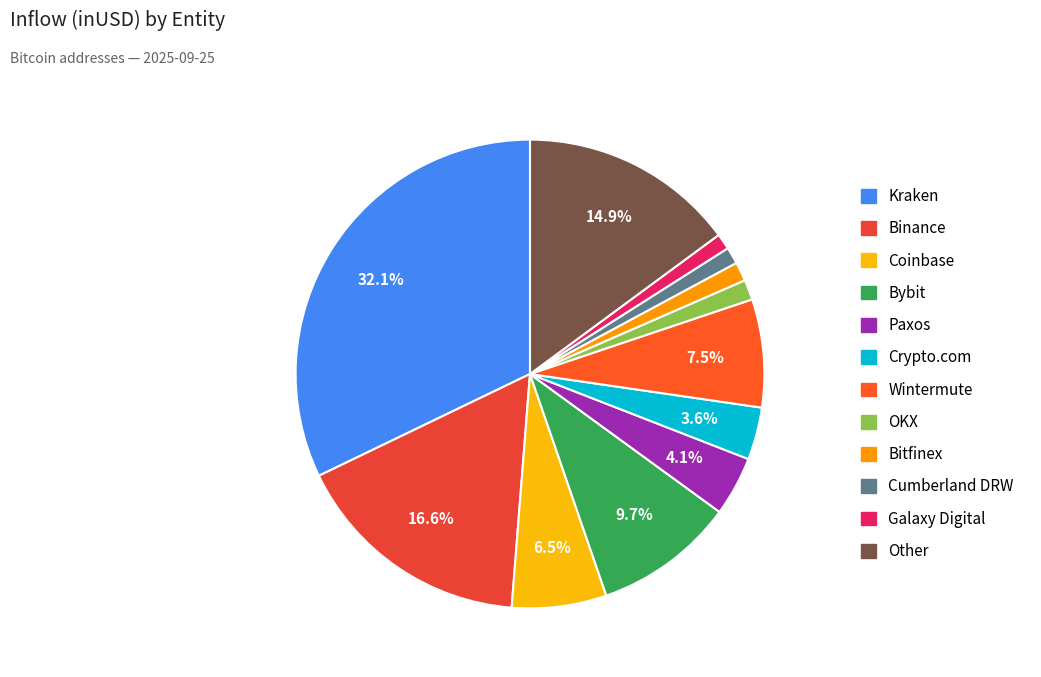

What is the total percentage of Paxos and OKX?

5.5%